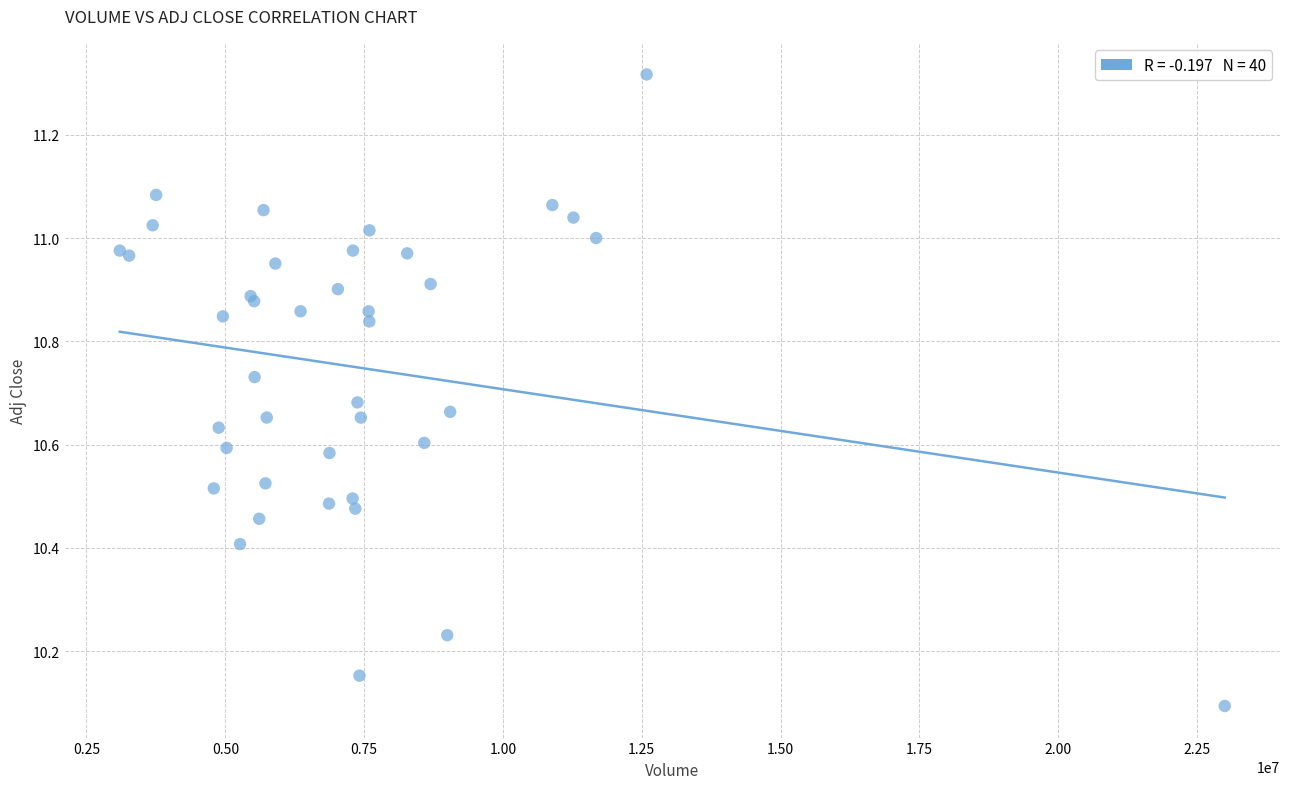

What Y value in the scatter plot is closest to 10?

10.1